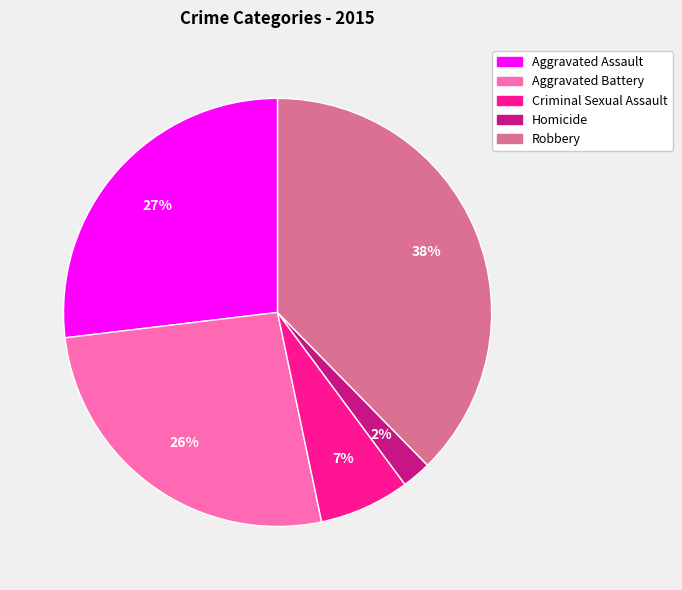

Do Homicide and Robbery together represent more than half of the pie?

No